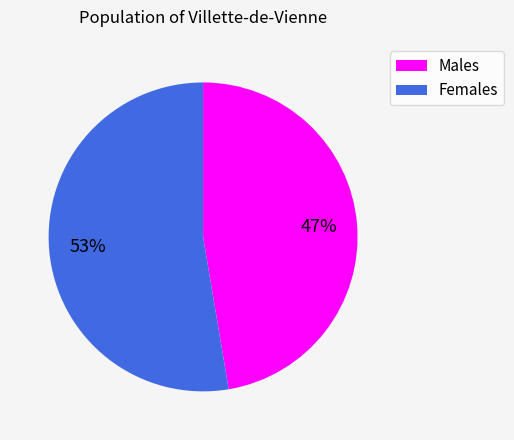

The Females slice represents 53% of the pie. True or false?

True